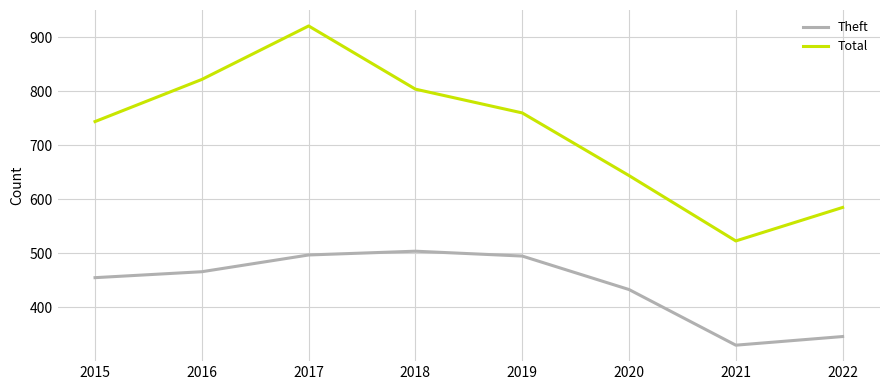

Which category has the lowest value across all series?

2021